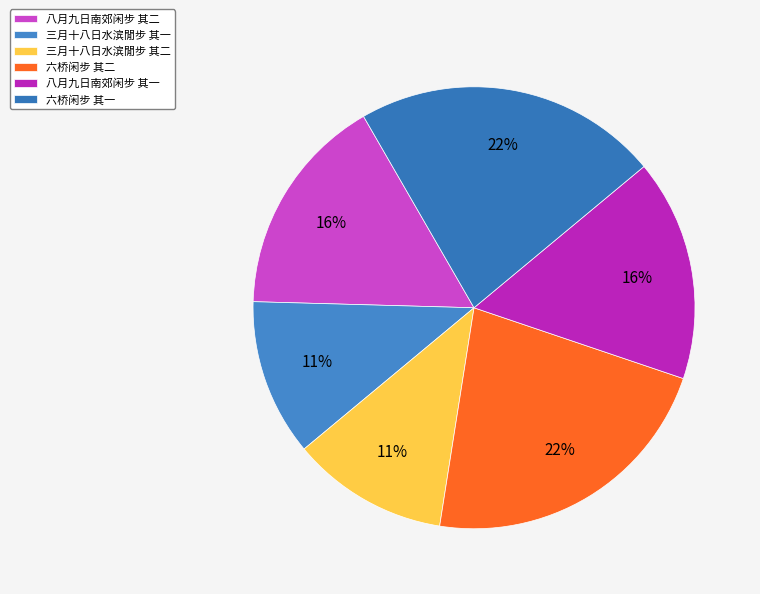

To the nearest percent, what percentage of the pie is 八月九日南郊闲步 其二?

16%